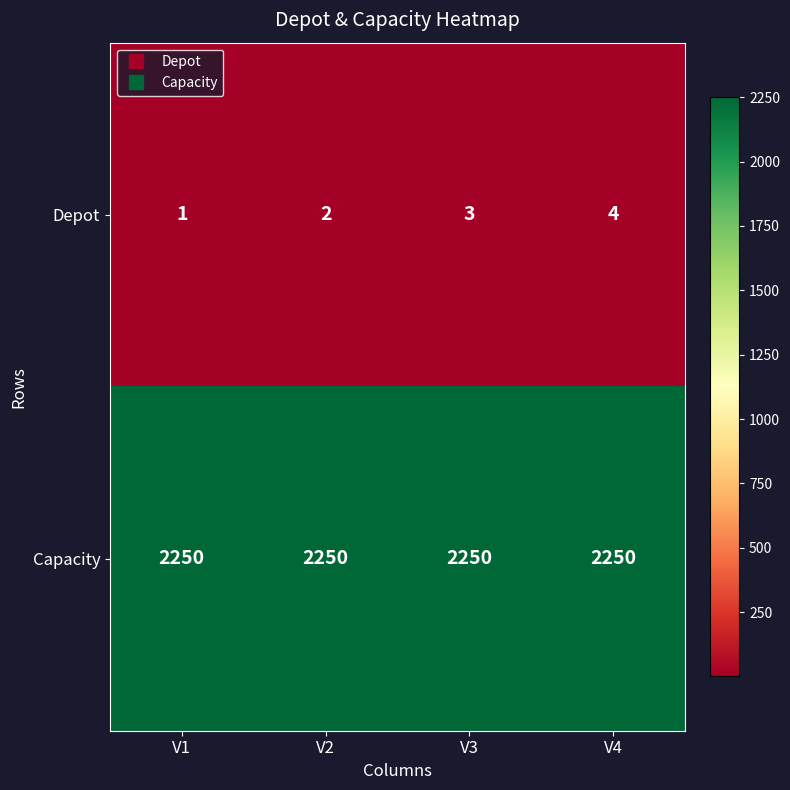

What is the sum of all Capacity values?

9000